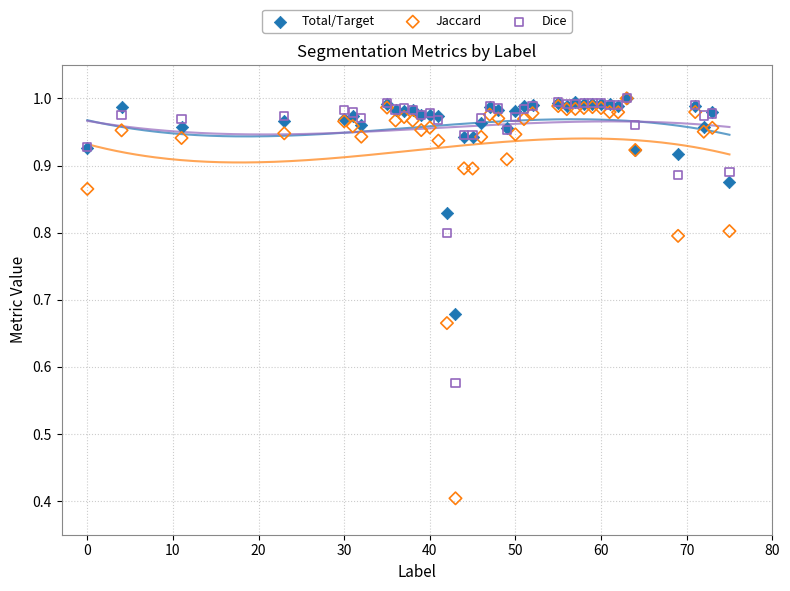

What are all the series names shown in the legend?

Total/Target, Jaccard, Dice